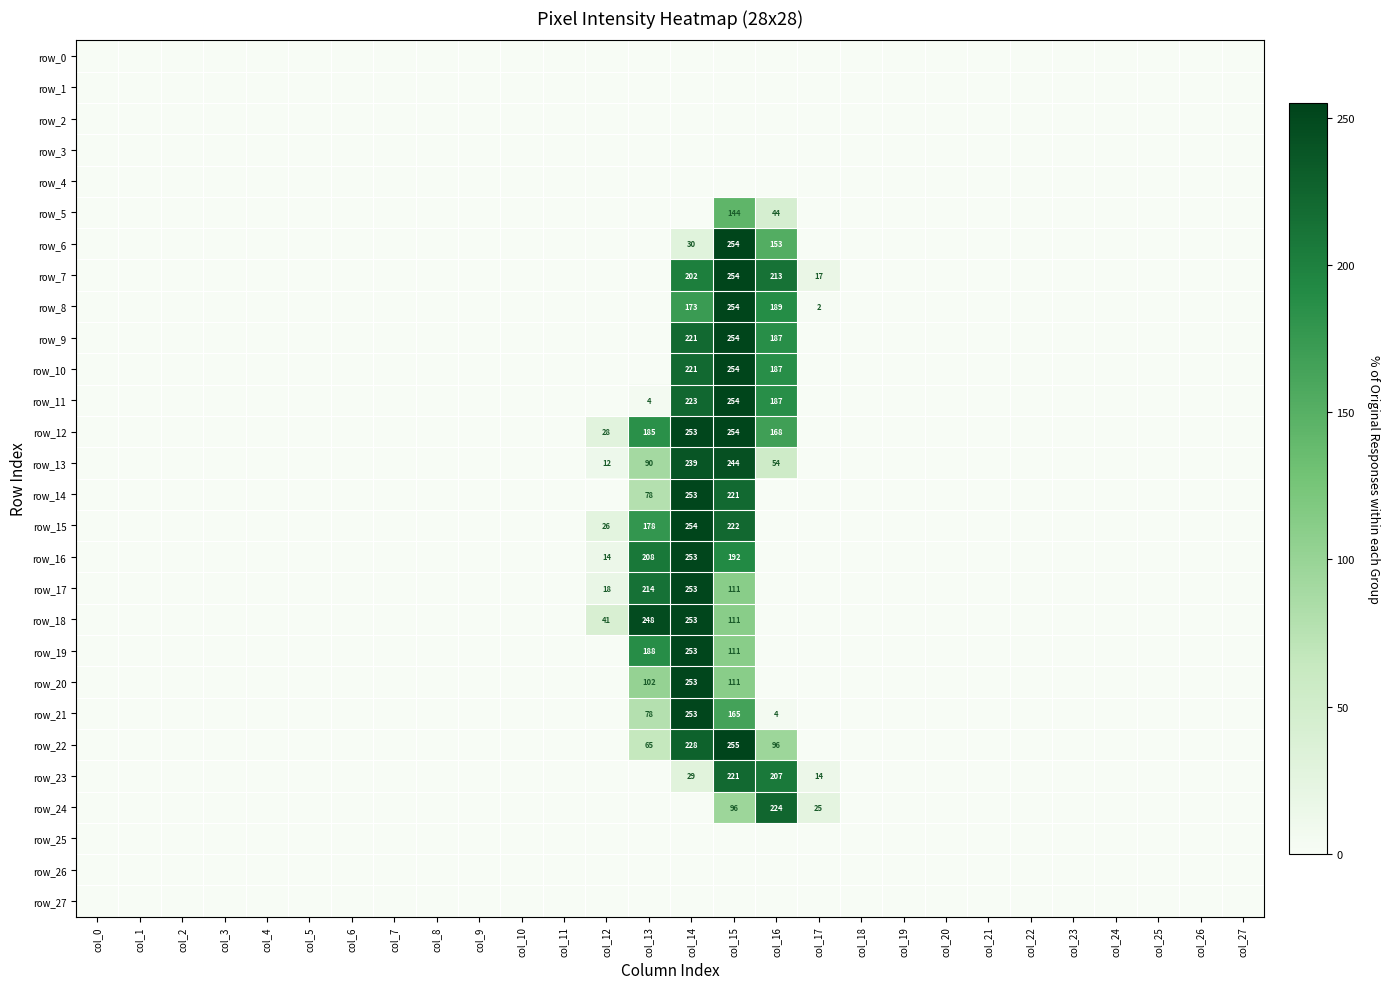

Rank the categories by row_11 value from highest to lowest.

col_15, col_14, col_16, col_13, col_0, col_1, col_2, col_3, col_4, col_5, col_6, col_7, col_8, col_9, col_10, col_11, col_12, col_17, col_18, col_19, col_20, col_21, col_22, col_23, col_24, col_25, col_26, col_27